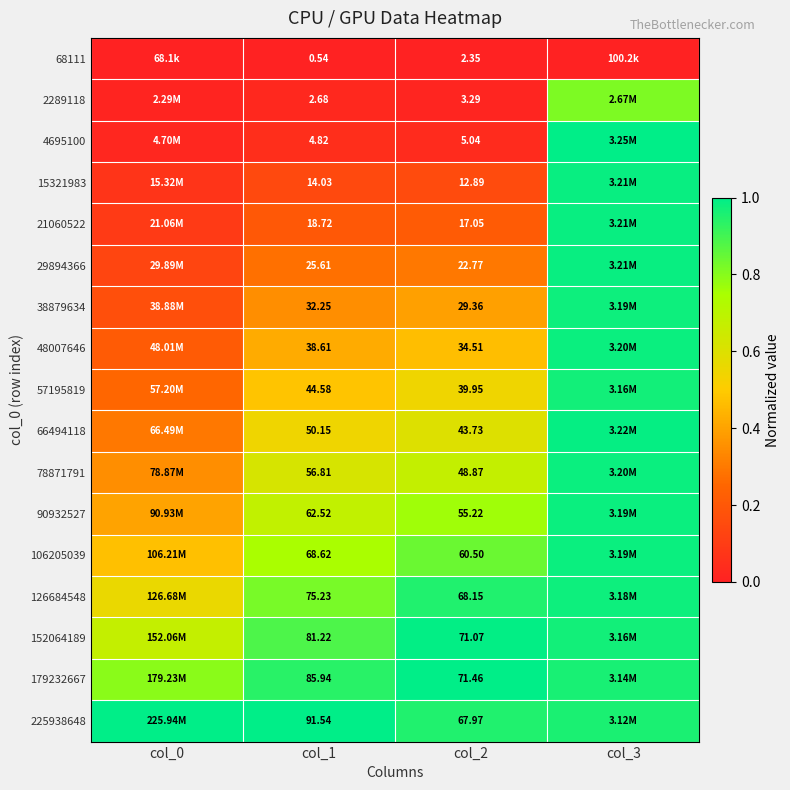

Is the value of 126684548 at col_2 greater than the value of 21060522 at col_1?

Yes